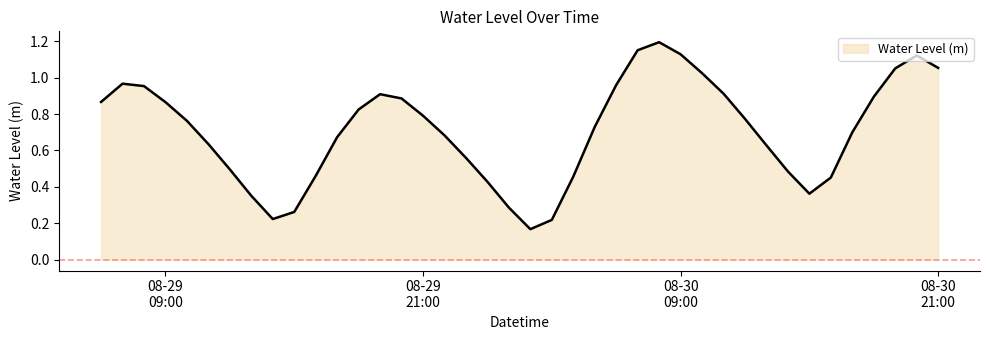

Reading left to right, list all the values displayed in this chart.

0.9	1.0	1.0	0.9	0.8	0.6	0.5	0.4	0.2	0.3	0.5	0.7	0.8	0.9	0.9	0.8	0.7	0.6	0.4	0.3	0.2	0.2	0.5	0.7	1.0	1.2	1.2	1.1	1.0	0.9	0.8	0.6	0.5	0.4	0.5	0.7	0.9	1.1	1.1	1.1